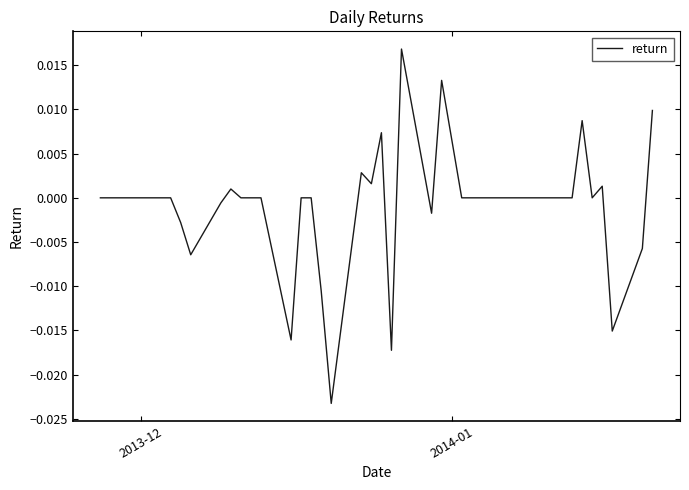

How many lines are shown in the chart?

1